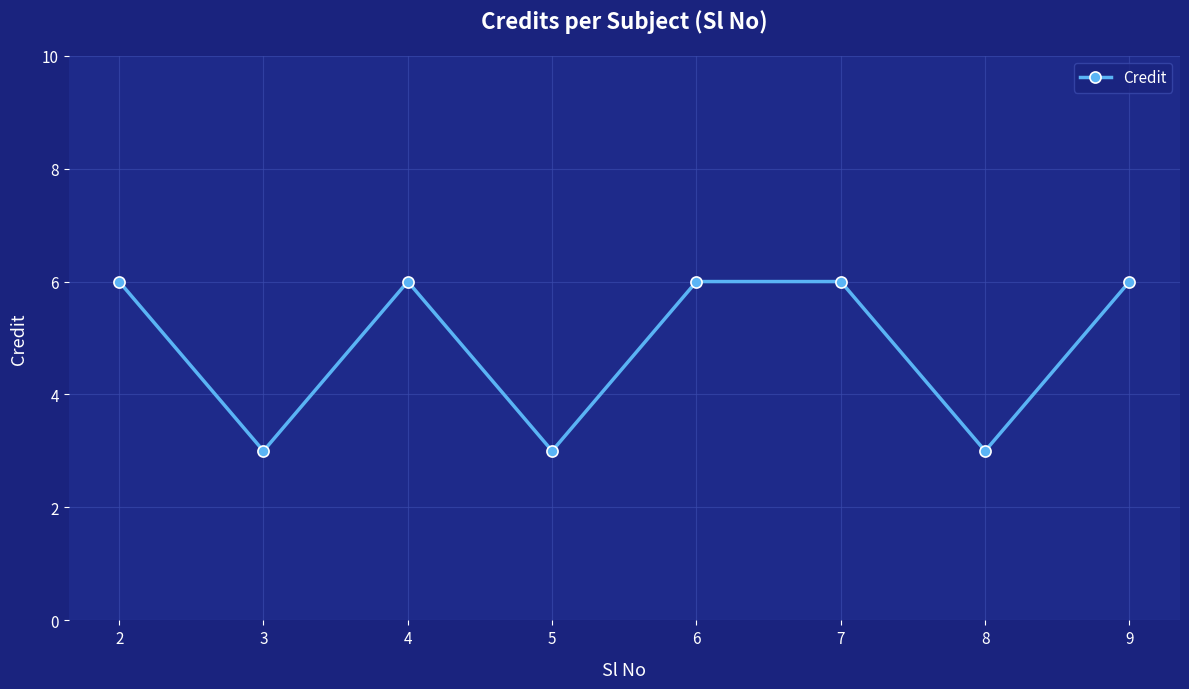

Reading right to left, transcribe all the data shown in this chart.

6	3	6	6	3	6	3	6